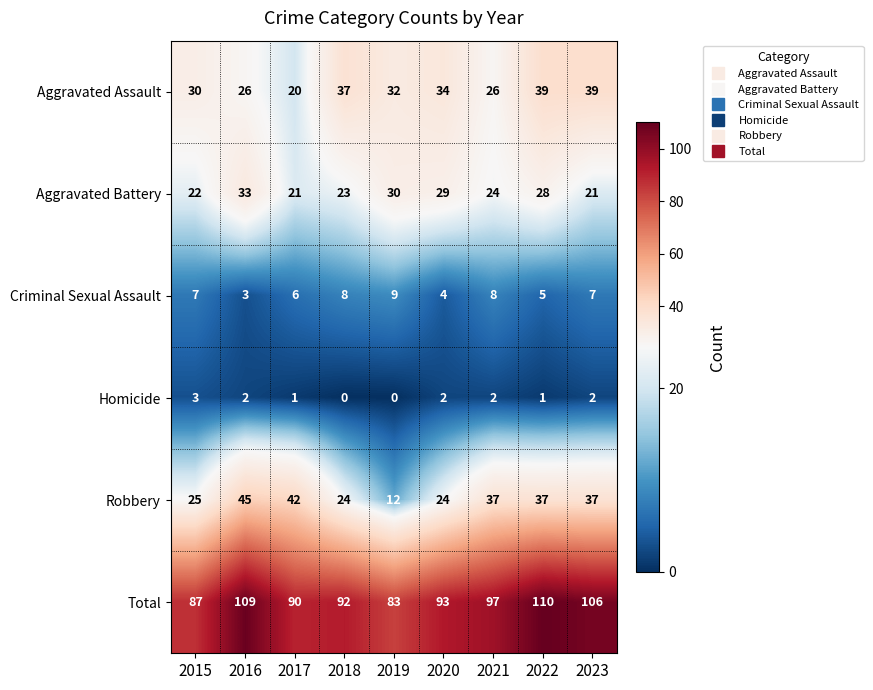

The Homicide series shows 0 at 2019. True or false?

True